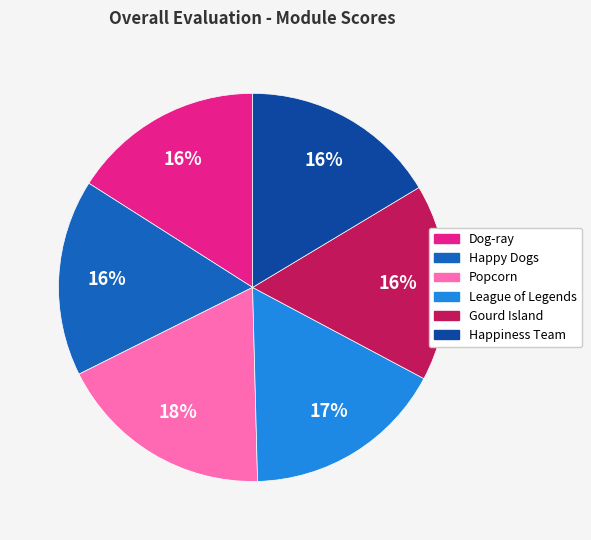

What is the largest slice in the pie chart?

Popcorn